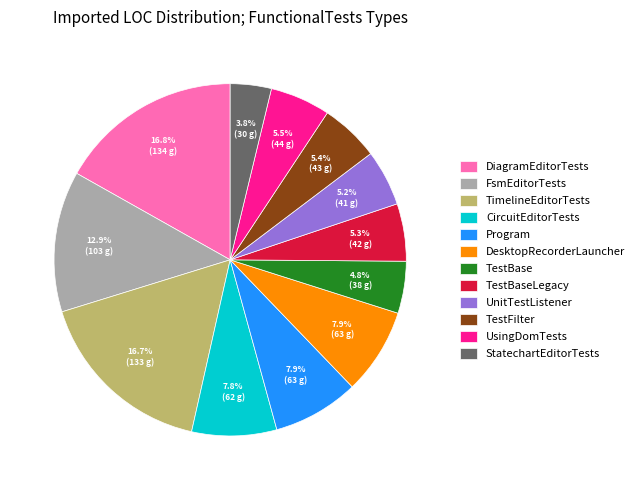

To the nearest percent, what is the difference between the largest and smallest slice percentages?

13%